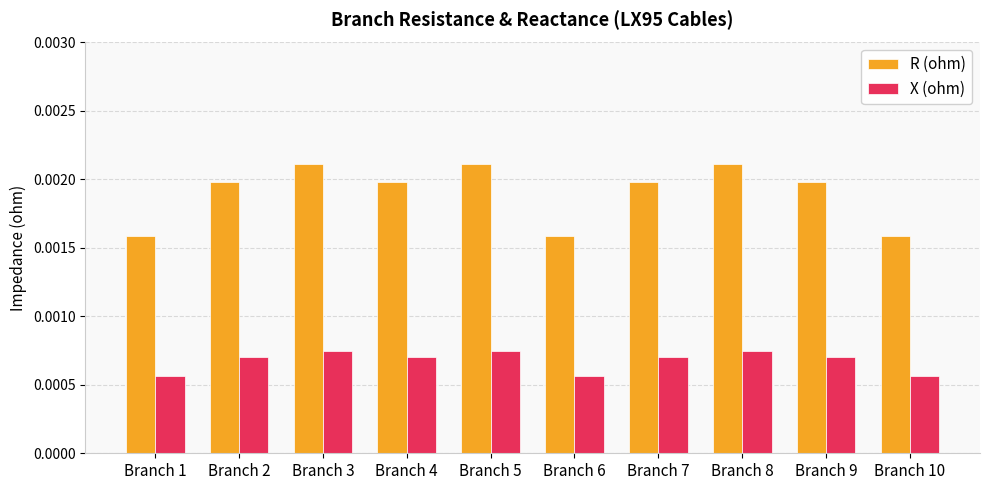

At Branch 10, list the series in order from smallest to largest.

X (ohm), R (ohm)